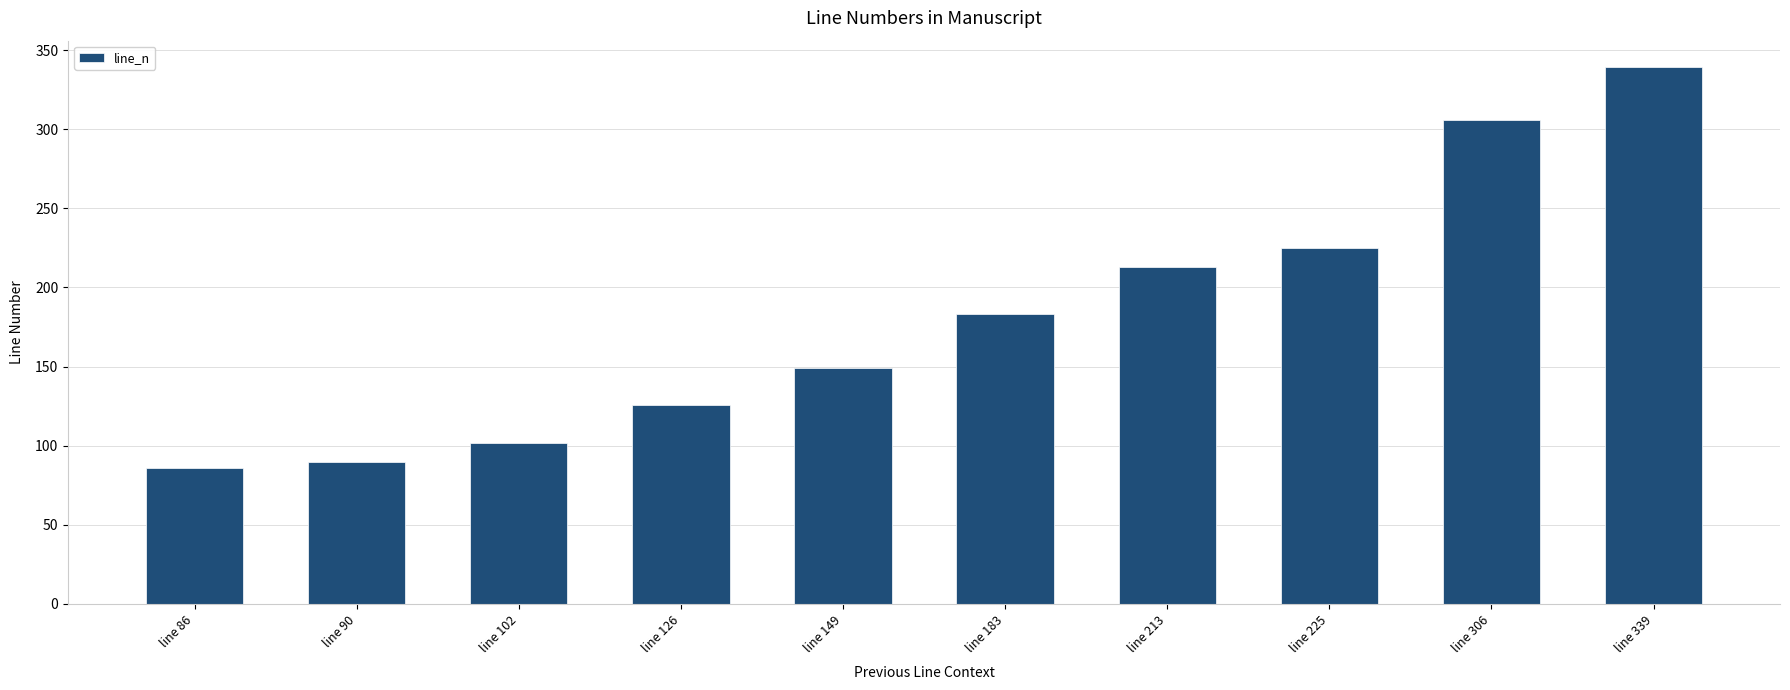

What is the ratio of the value at line 86 to the value at line 90?

1.0